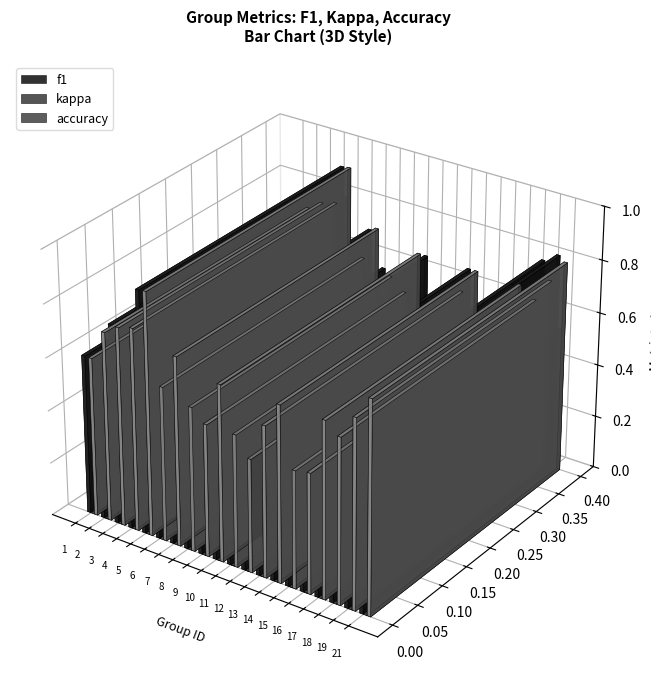

Which series has the largest range (max minus min)?

kappa